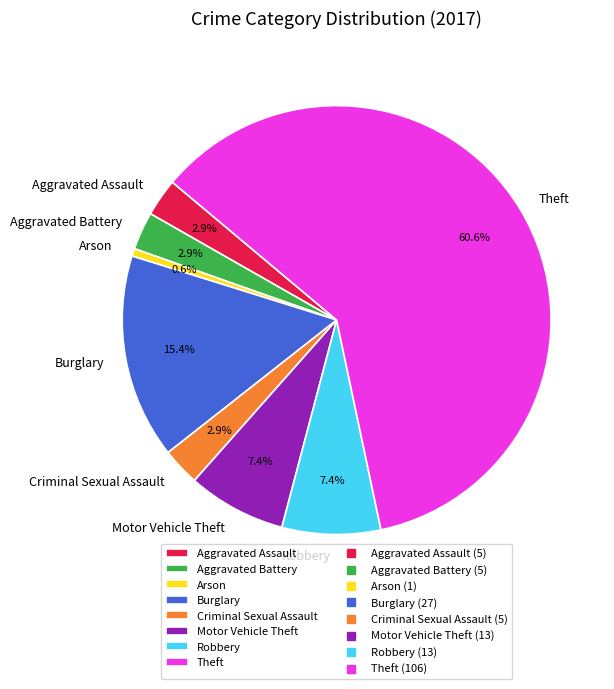

Which slice is the largest?

Theft